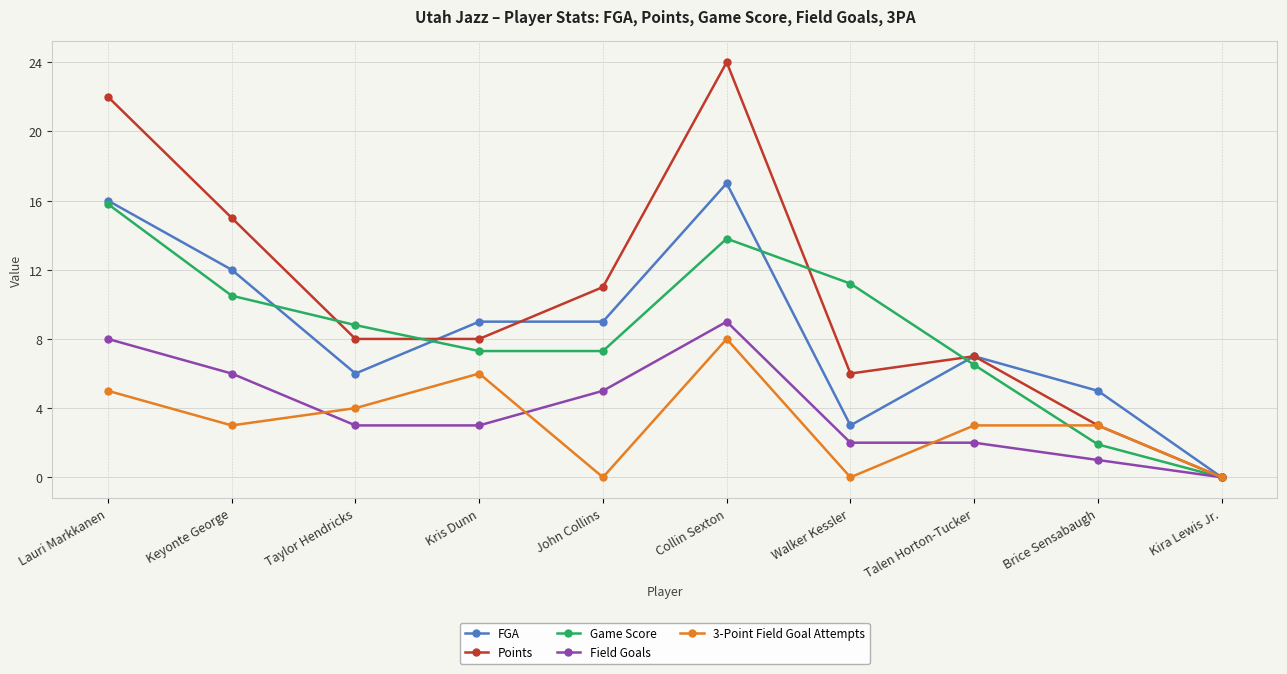

What is the difference between the maximum and second lowest values in the FGA series?

14.0